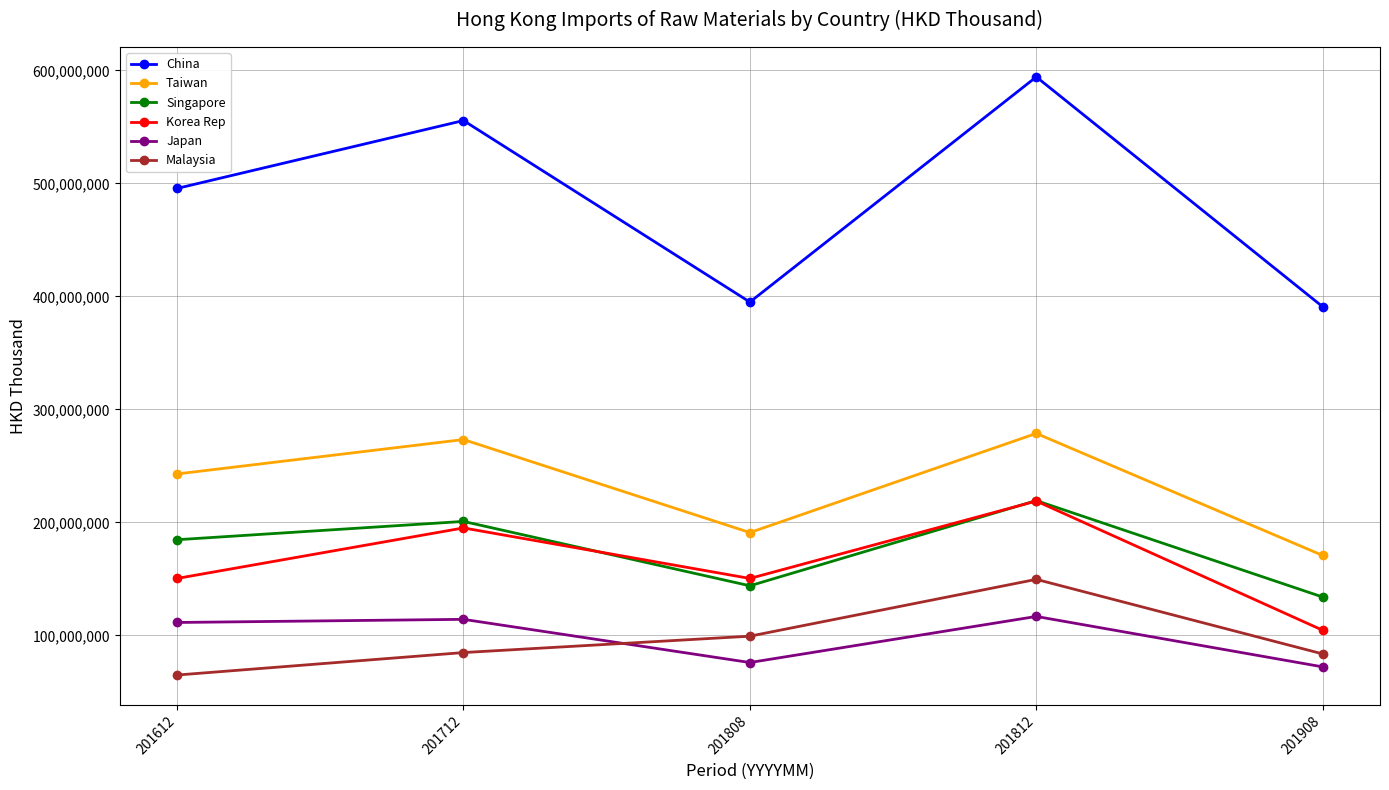

Is the value of Singapore at 201712 greater than the value of Taiwan at 201612?

No